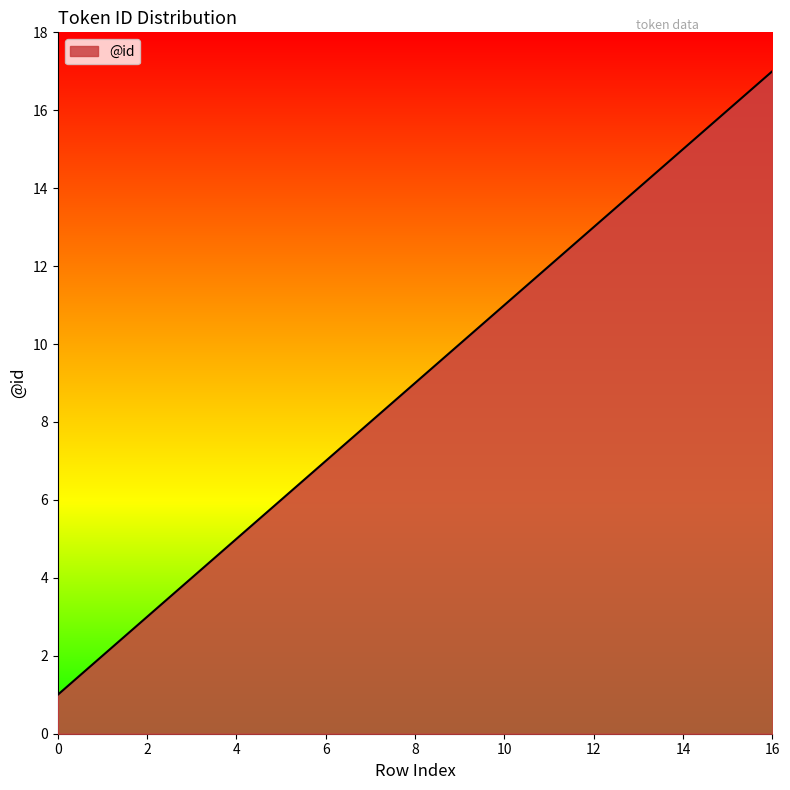

What is the greatest value displayed?

17